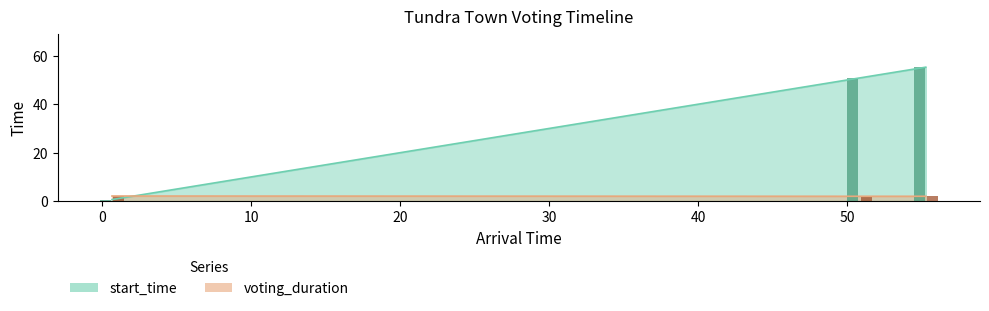

The start_time series shows 35.6 at 50.84925776177739. True or false?

False